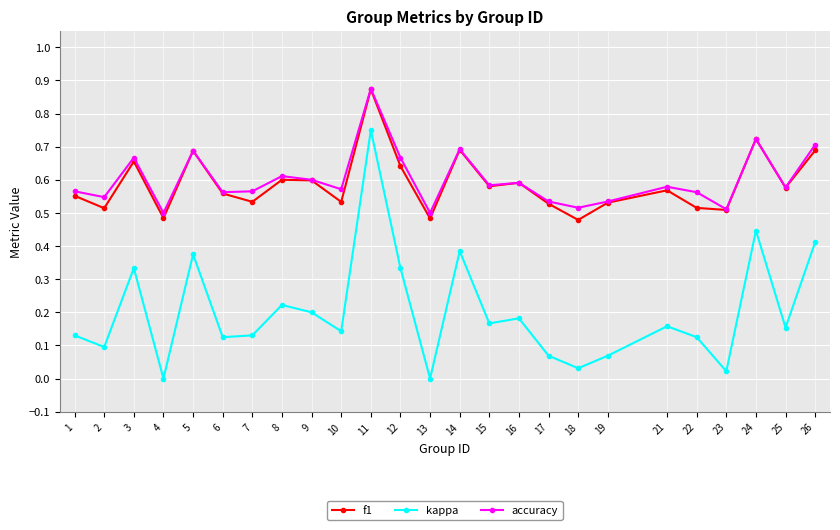

How many categories are shown in the chart?

25